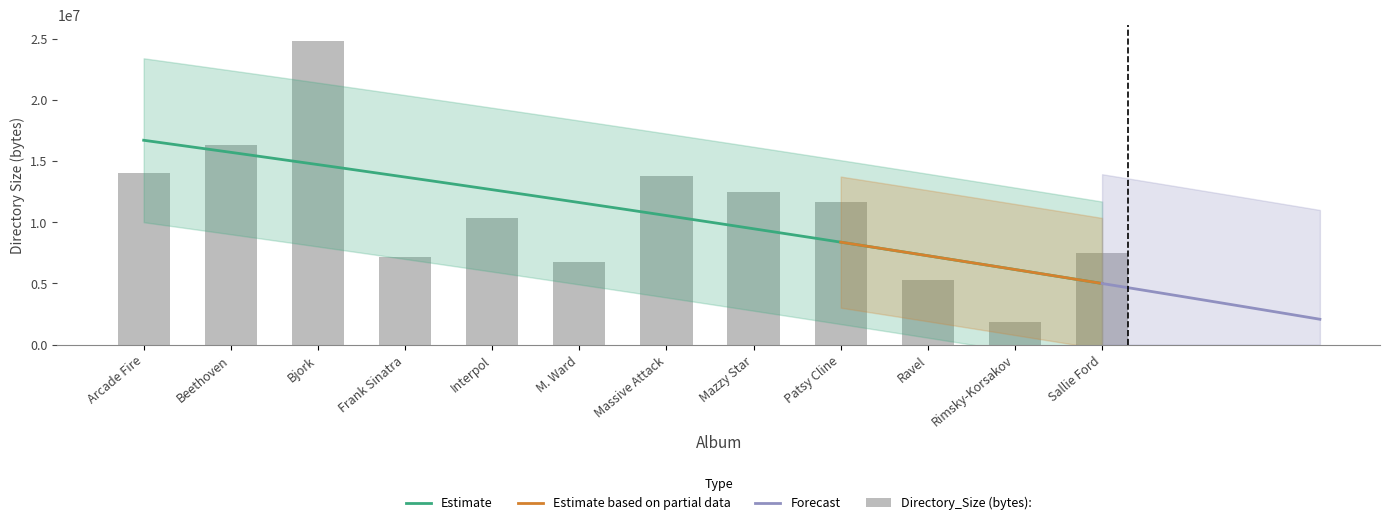

What is the sum of all values?

131875099